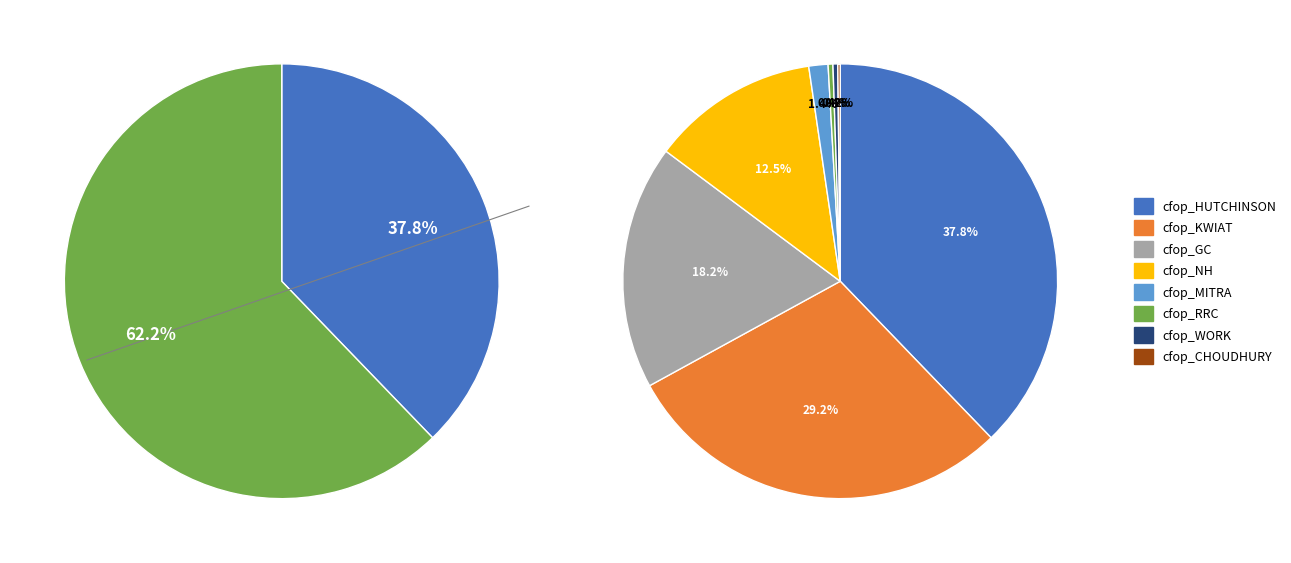

What is the change in value from cfop_HUTCHINSON to cfop_CHOUDHURY?

-105.5